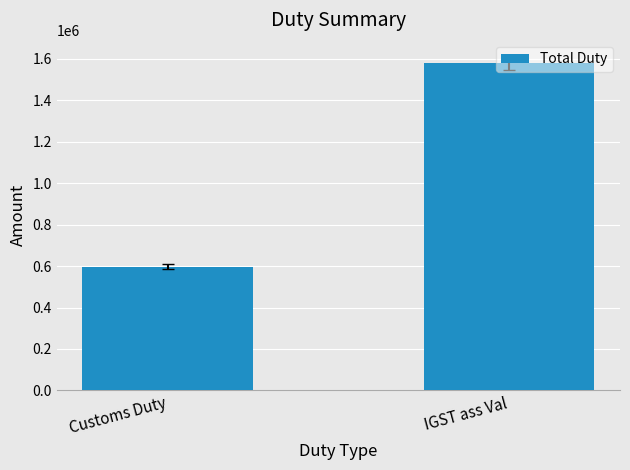

Reading left to right, transcribe all the data shown in this chart.

Customs Duty=595851.9	IGST ass Val=1579636.5